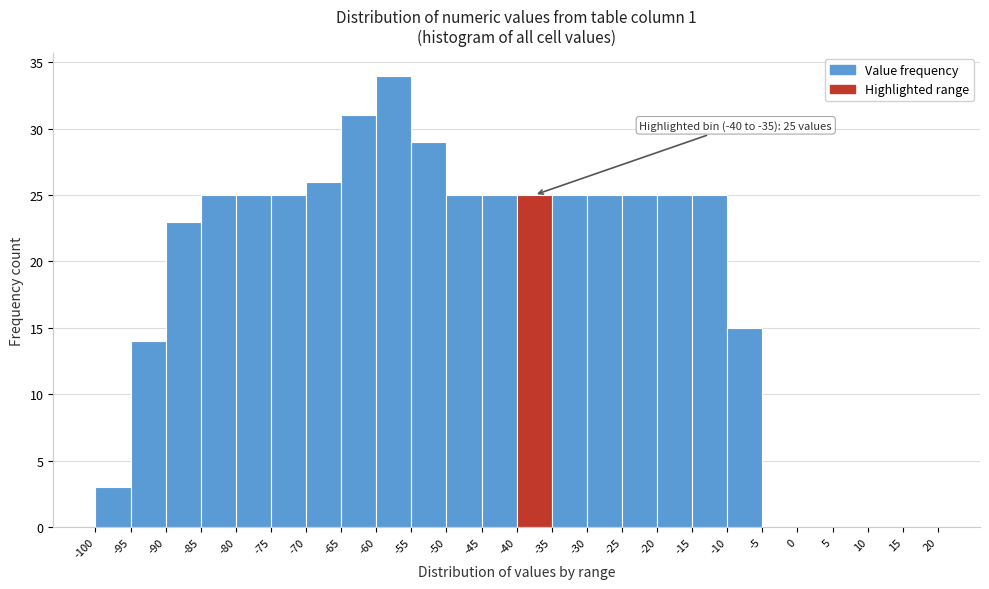

Which range on the x-axis has the tallest bar?

-60 to -55